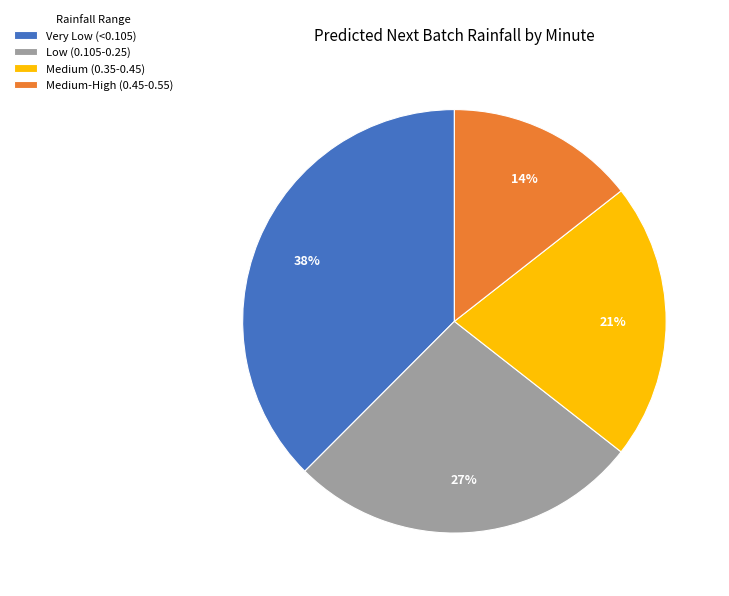

Is Low (0.105-0.25) the majority of the pie?

No